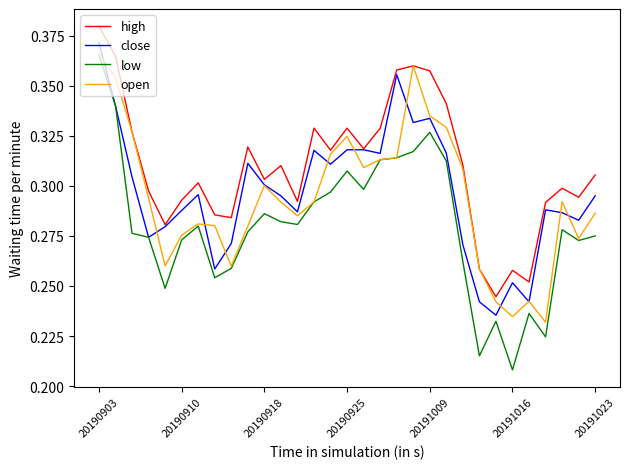

Which series has the largest total across all categories?

high